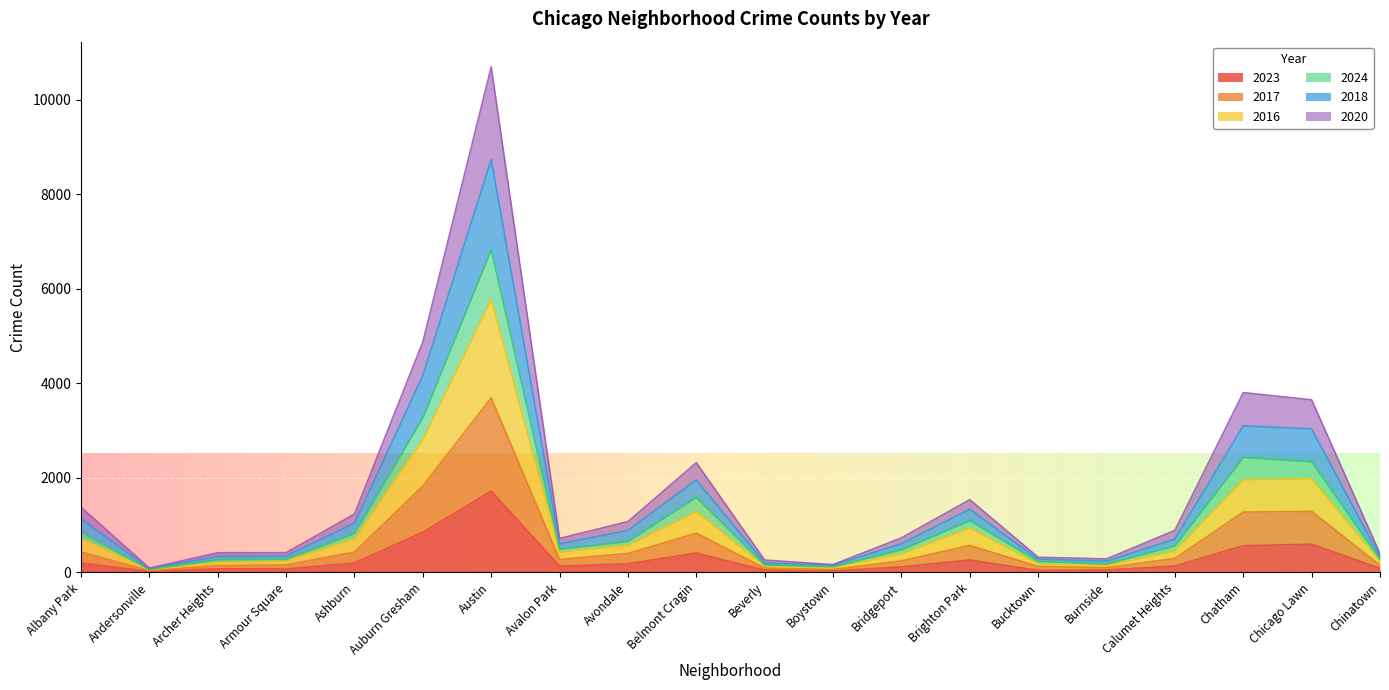

The value of 2018 at Albany Park is 1133. True or false?

True